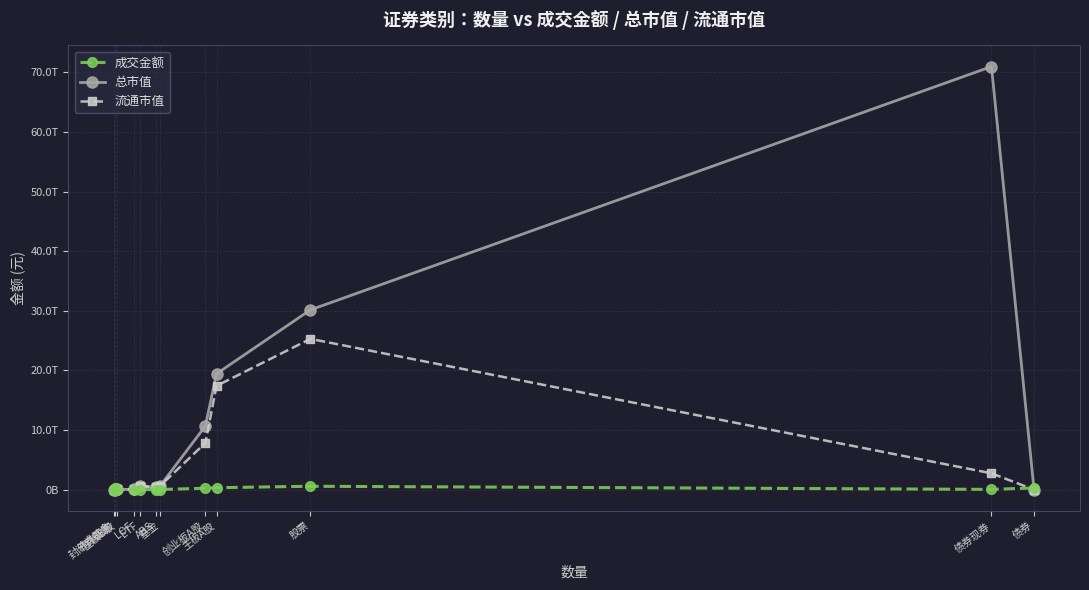

At which label does 总市值 reach its minimum?

债券回购